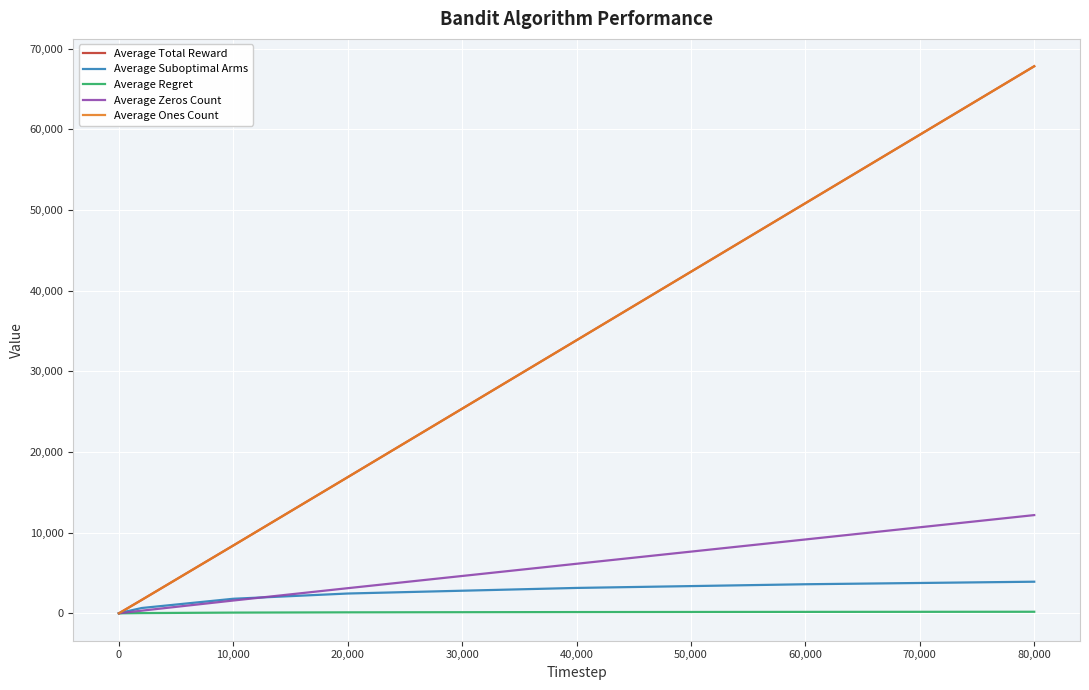

How many lines are shown in the chart?

5